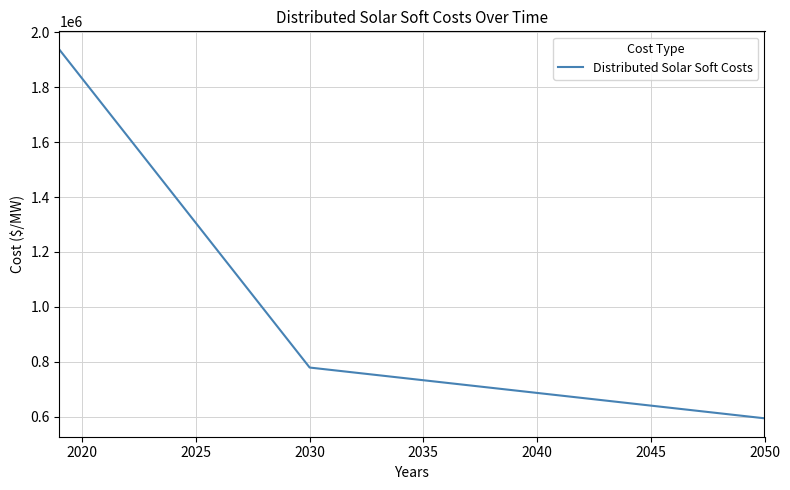

Does the chart display data point markers on the line(s)?

No